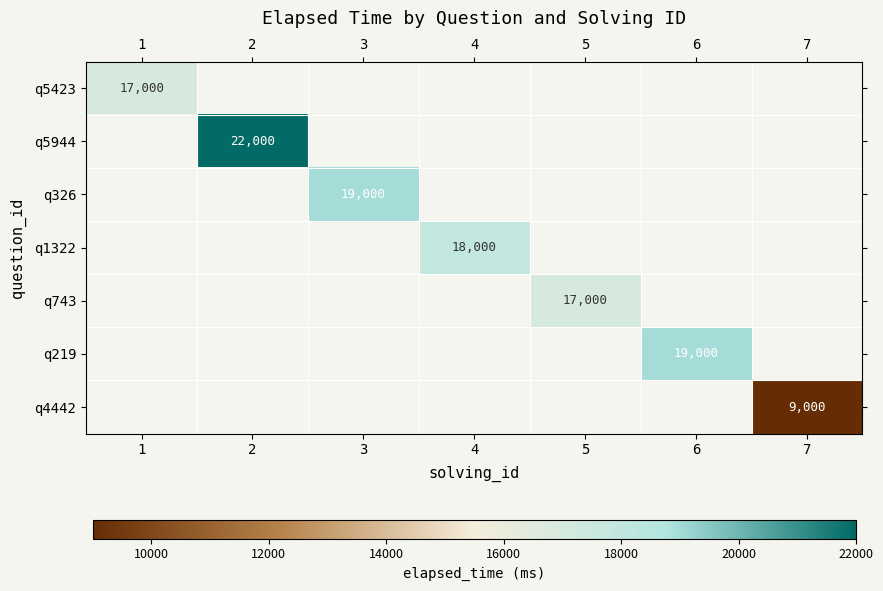

At which category does the chart reach its peak across all series?

2